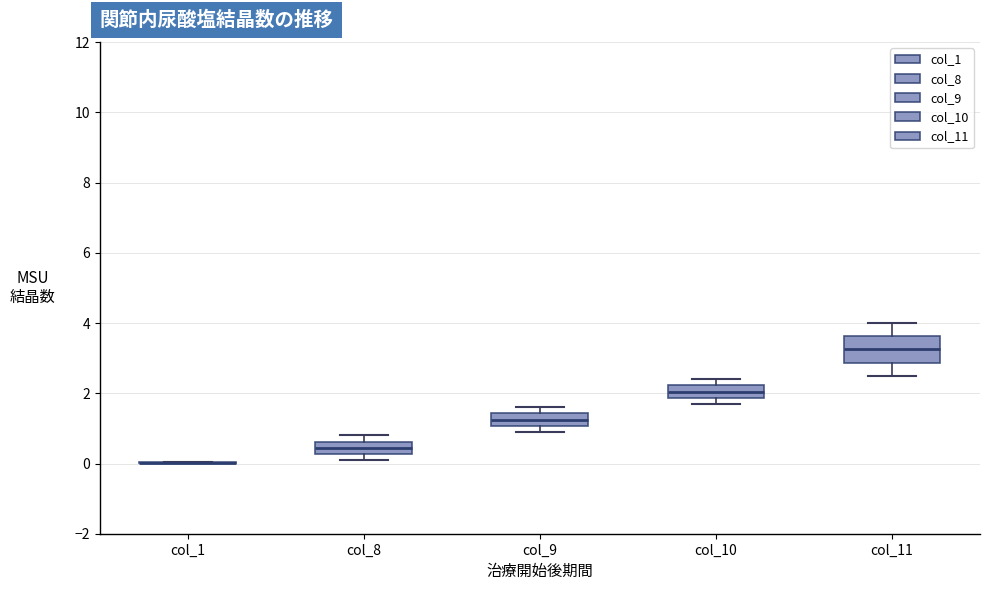

Reading left to right, transcribe this box plot: for each box, give where its median line is, the range the box spans, and where its two whiskers end, as read against the y-axis. The values are not printed on the chart, so give them approximately, as read against the axis.

col_1: box collapsed to a line at 0.0, whiskers 0.0 to 0.0
col_8: median 0.4, box 0.2 to 0.6, whiskers 0.2 (below the box's lower edge) to 0.8
col_9: median 1.2, box 1.0 to 1.4, whiskers 1.0 (just below the box's lower edge) to 1.6
col_10: median 2.0, box 1.8 to 2.2, whiskers 1.8 (just below the box's lower edge) to 2.4
col_11: median 3.2, box 2.8 to 3.6, whiskers 2.6 to 4.0